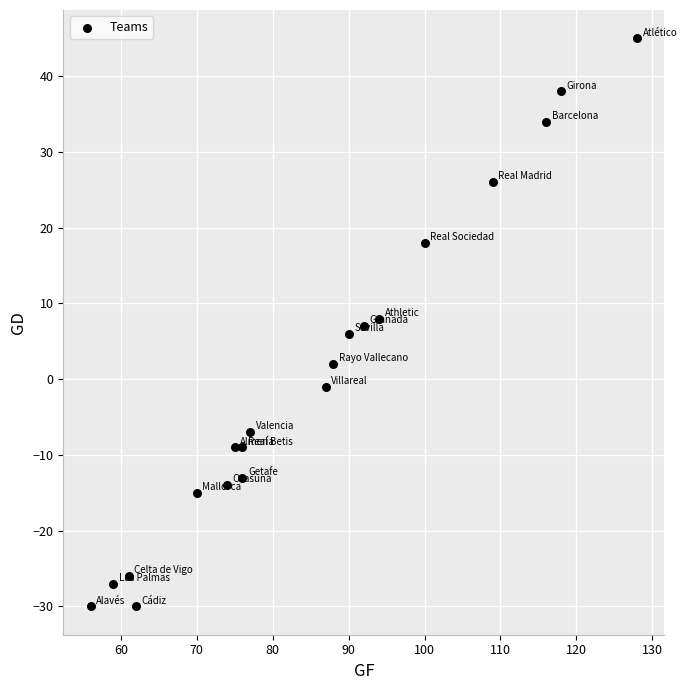

What is the range of Y values (max minus min)?

75